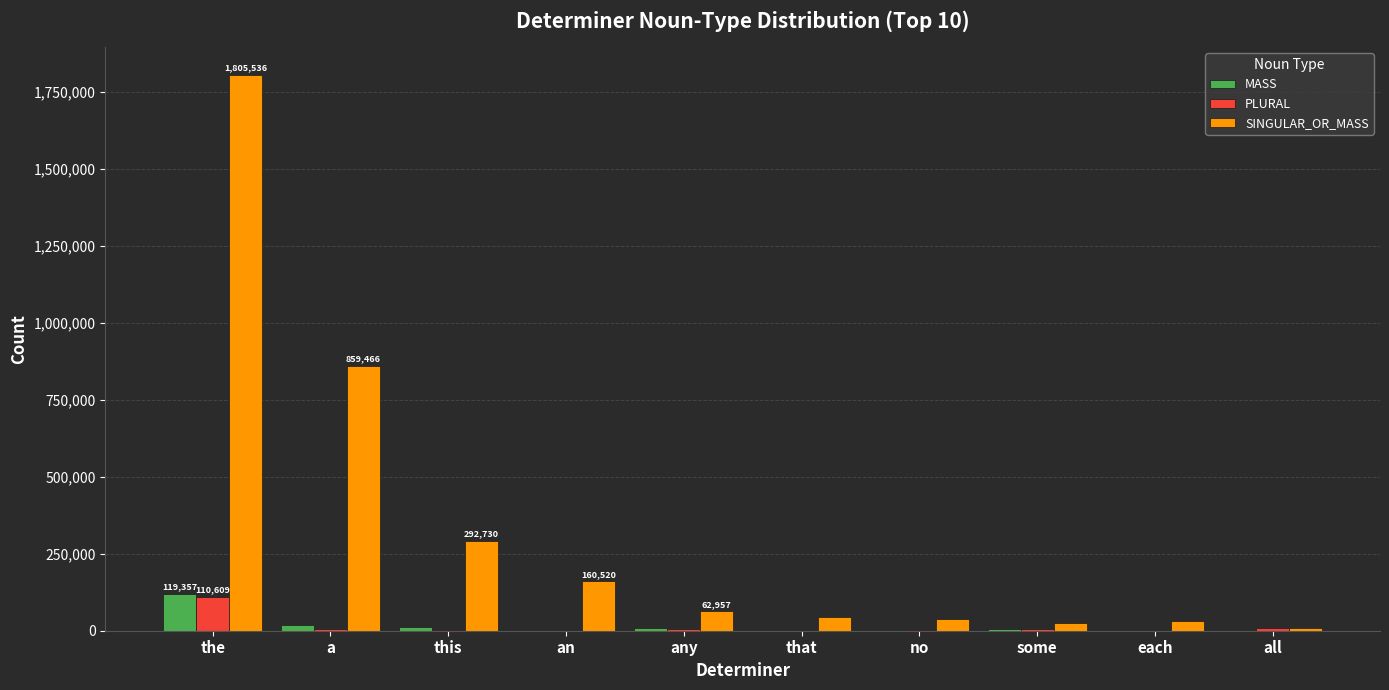

Which series changed the most between the and each?

SINGULAR_OR_MASS